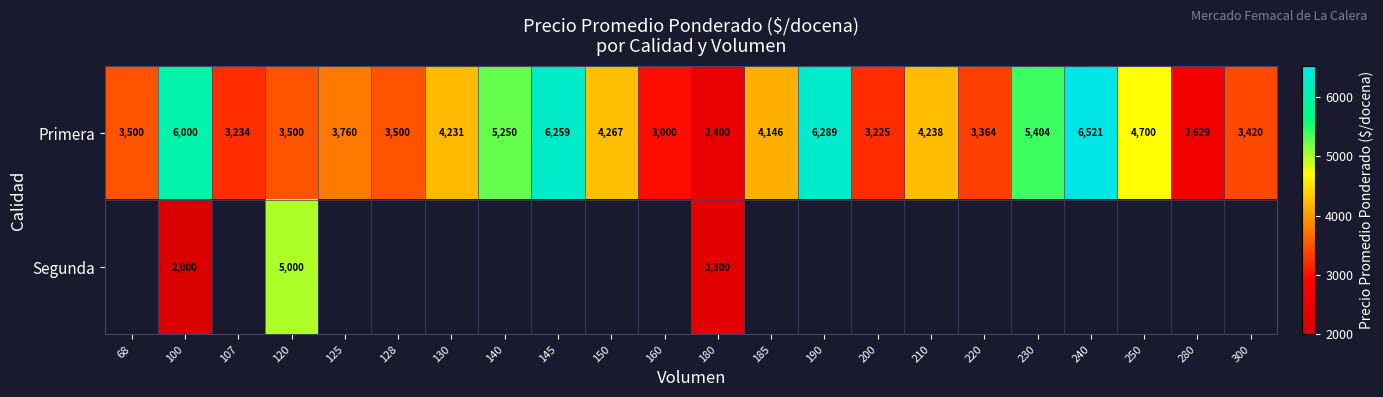

What is the difference between the maximum and minimum values in the Primera series?

4121